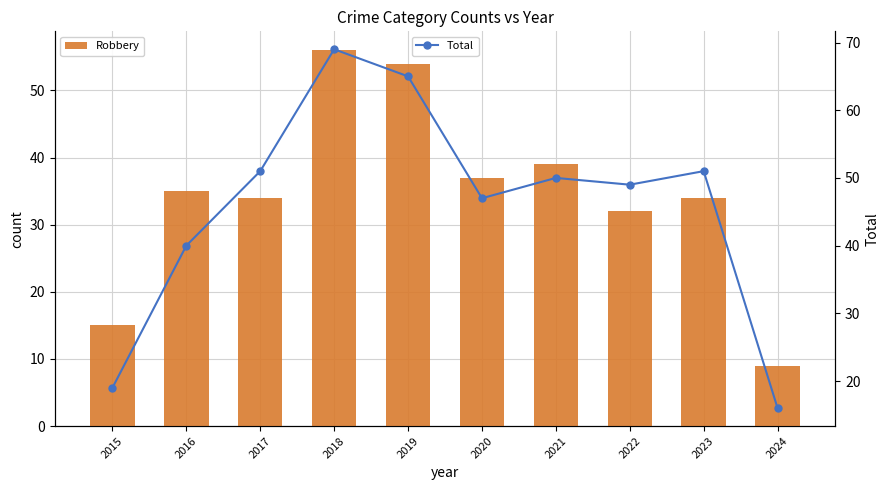

What is the difference between the second highest and second lowest values in the Robbery series?

39